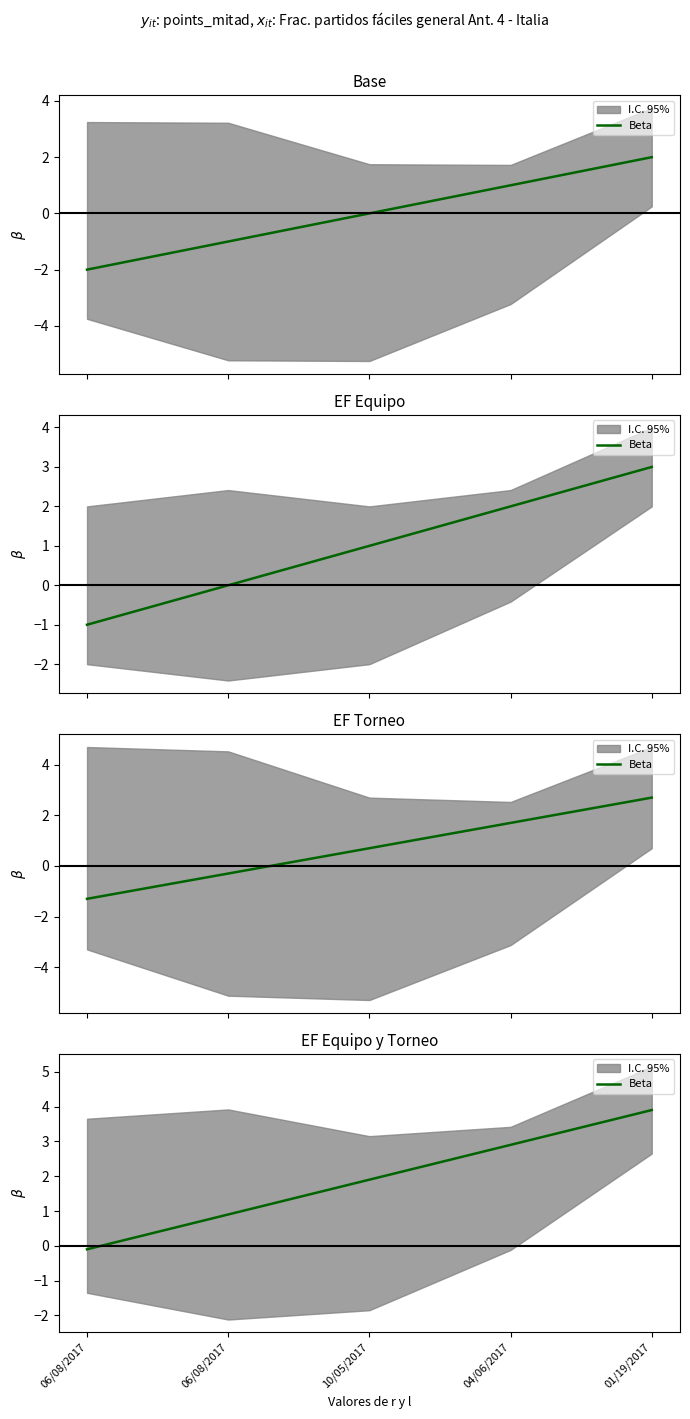

What is the difference between the values at 06/08/2017 and 10/05/2017?

1.0